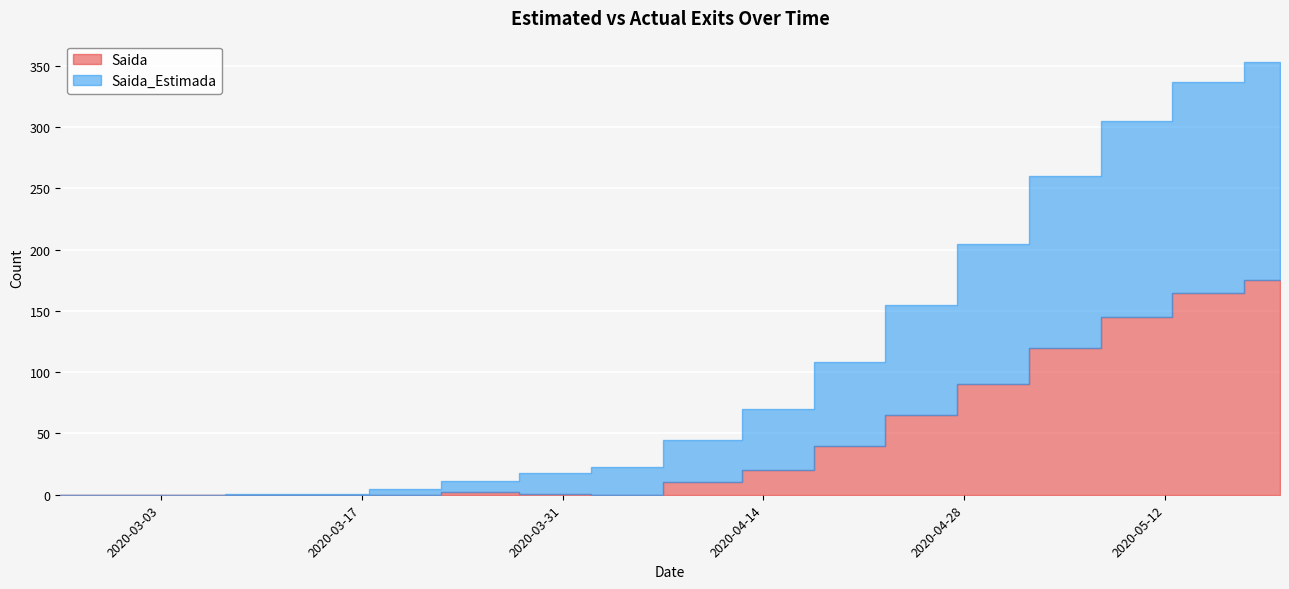

The value of Saida_Estimada at 2020-02-25 is 77. True or false?

False